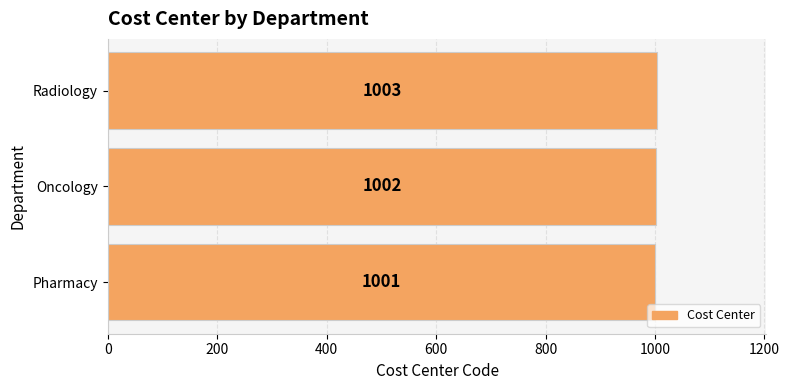

Reading bottom to top, list all the values displayed in this chart.

1001	1002	1003